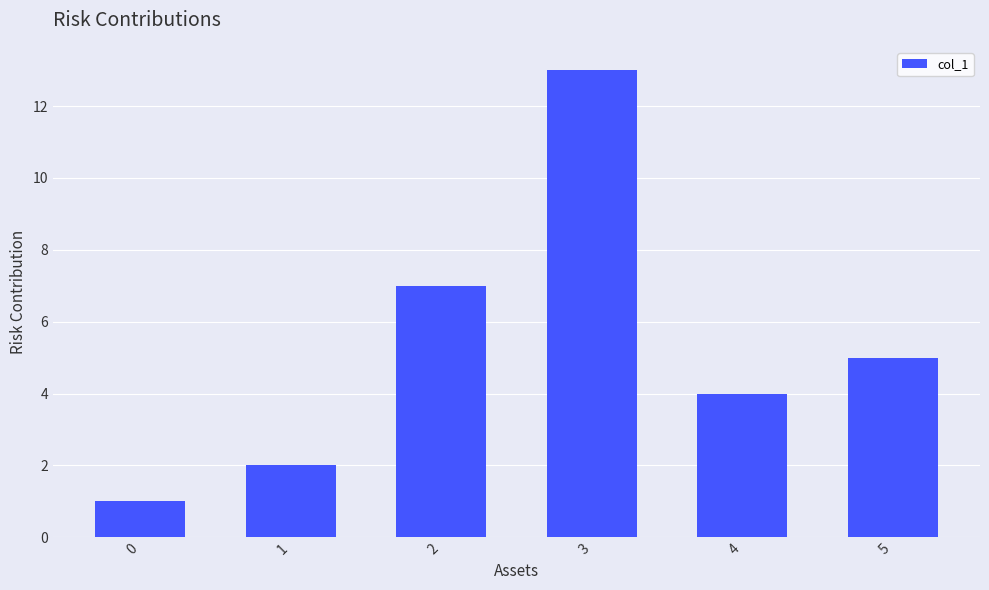

How many bars are there in total?

6